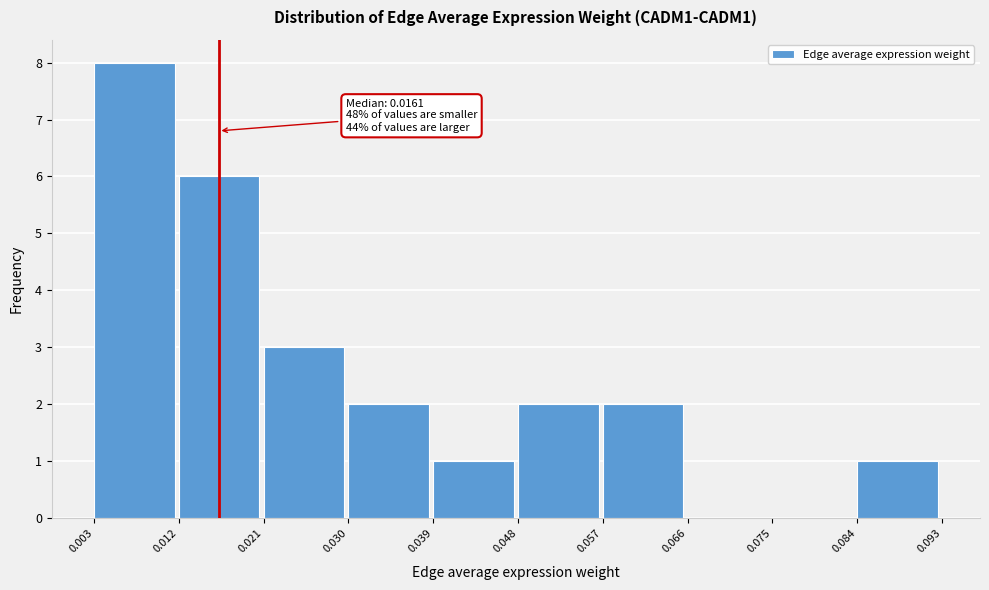

Over which range of the x-axis is the bar tallest?

0.003 to 0.012